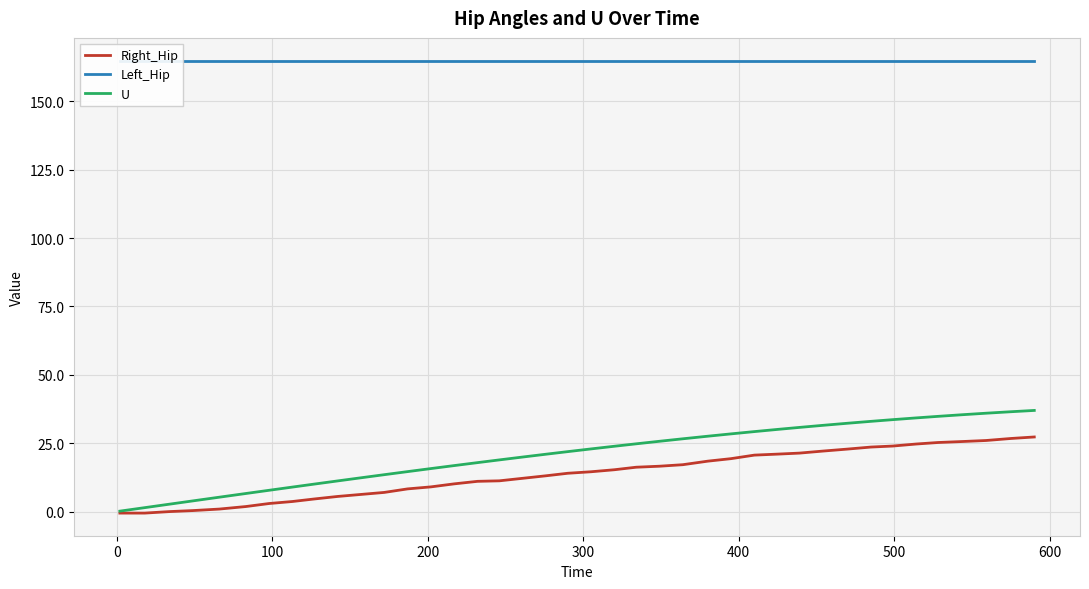

List the series in order of their peak value, lowest first.

Right_Hip, U, Left_Hip